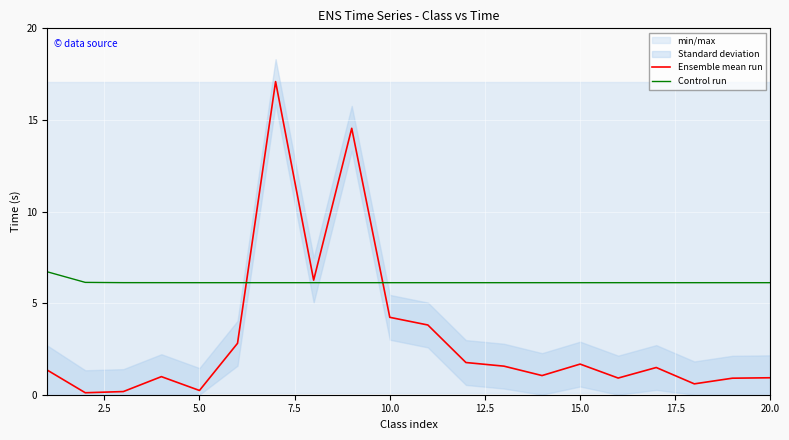

What is the maximum value shown in the chart?

17.1